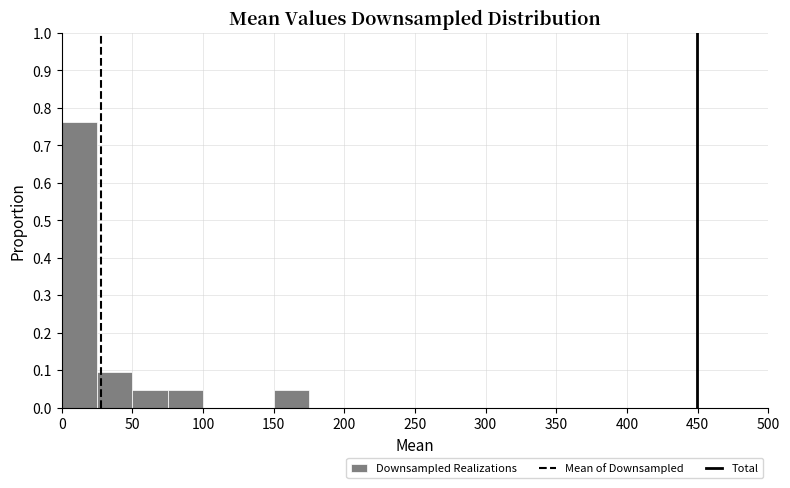

Reading left to right, list every bar in this chart as the range it spans on the x-axis followed by its height. The values are not printed on the chart, so give them approximately, as read against the axis.

0 to 25: 0.76
25 to 50: 0.10
50 to 75: 0.05
75 to 100: 0.05
100 to 125: 0
125 to 150: 0
150 to 175: 0.05
175 to 200: 0
200 to 225: 0
225 to 250: 0
250 to 275: 0
275 to 300: 0
300 to 325: 0
325 to 350: 0
350 to 375: 0
375 to 400: 0
400 to 425: 0
425 to 450: 0
450 to 475: 0
475 to 500: 0